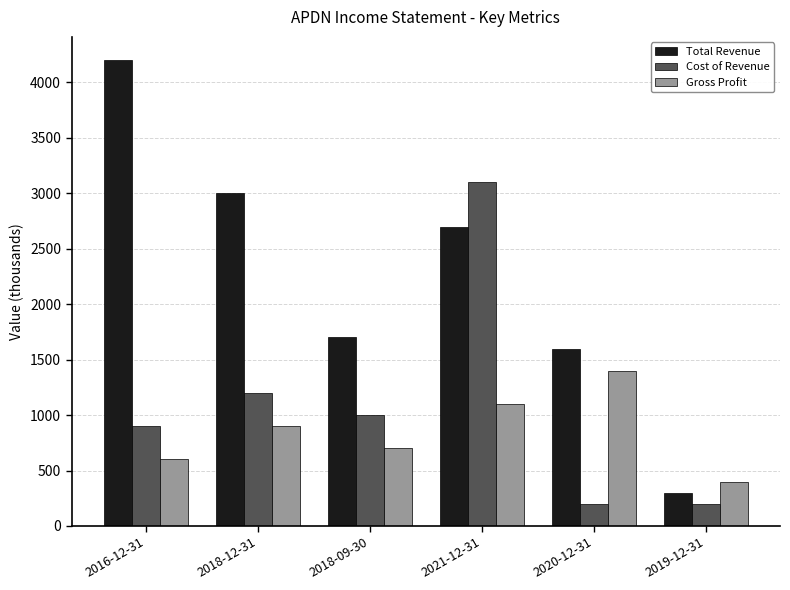

What is the maximum value shown in the chart?

4200